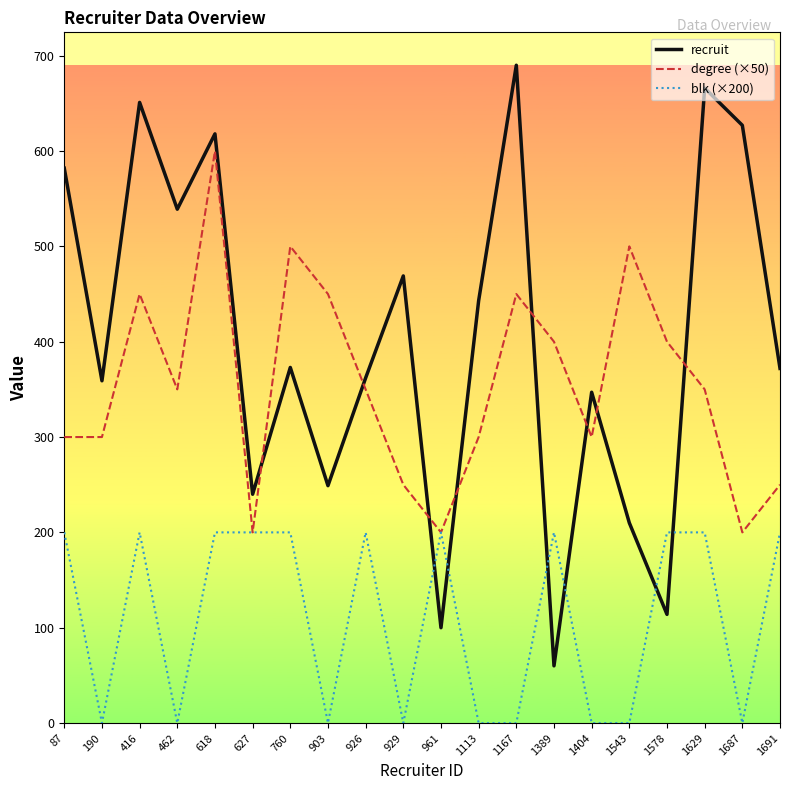

What is the total value across all series at 87?

1082